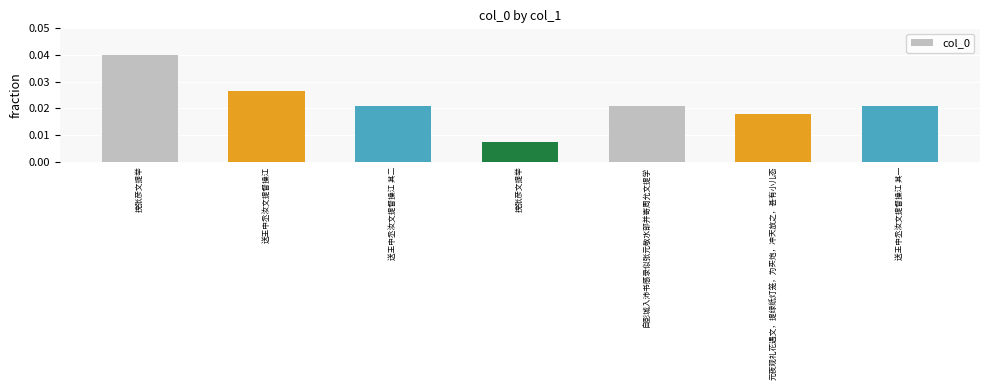

The chart shows a value of 0.0 at 送王中丞汝文提督操江 其二. True or false?

False